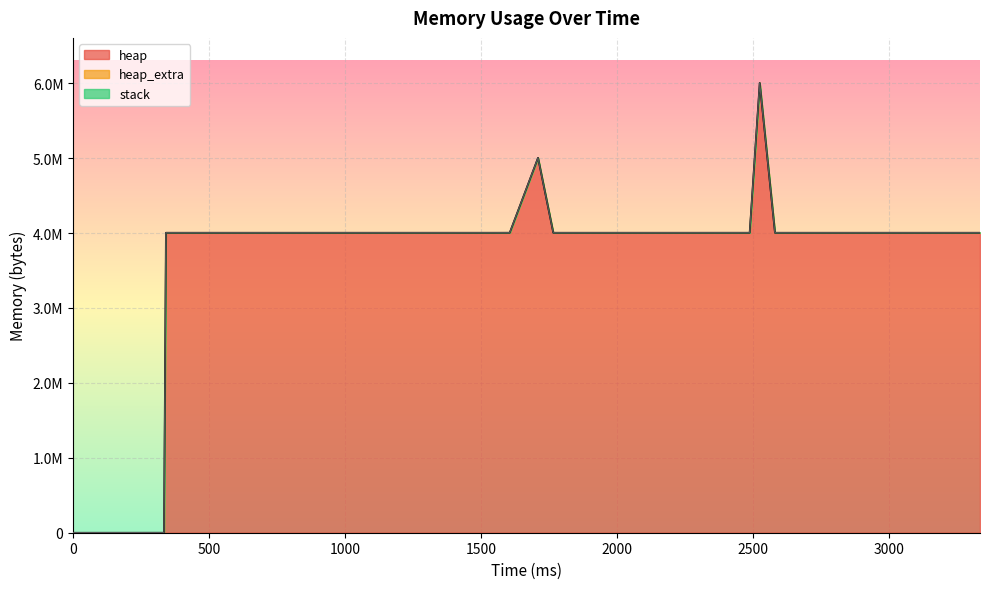

The value of heap at 2580 is 4004568. True or false?

True